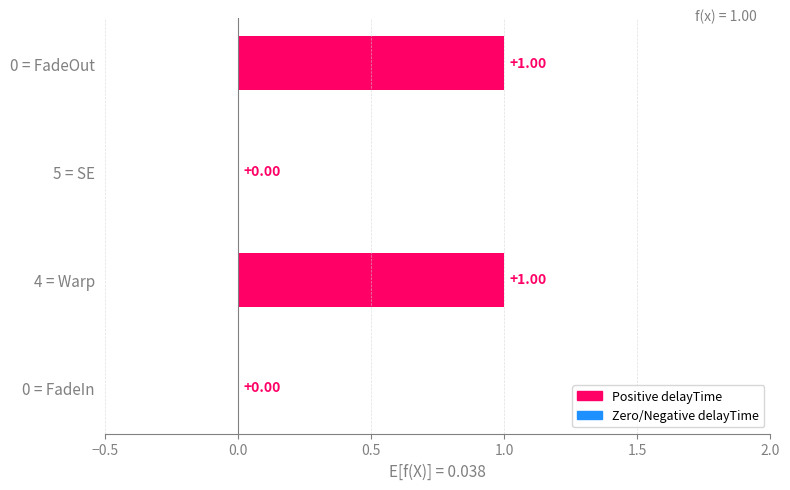

Between 0 = FadeIn and 0 = FadeOut, which is larger?

0 = FadeOut